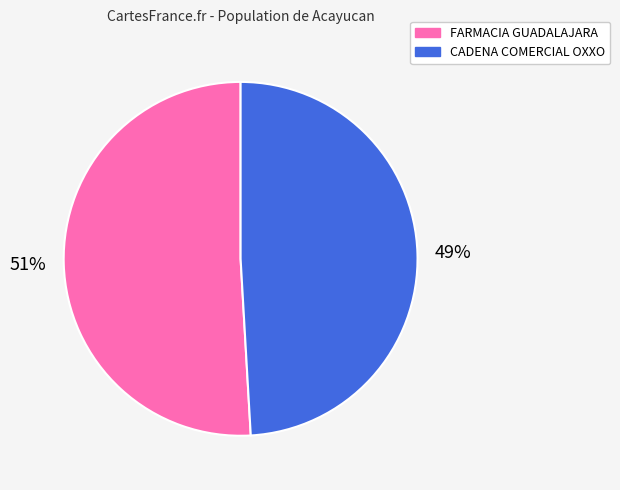

Is there any slice that represents more than half of the pie?

Yes